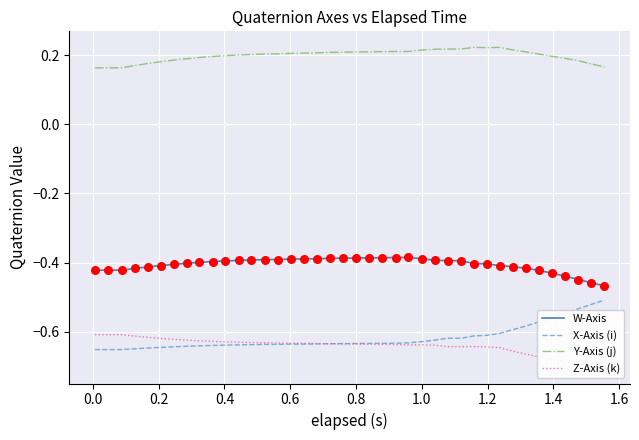

Which series has the largest total across all categories?

Y-Axis (j)